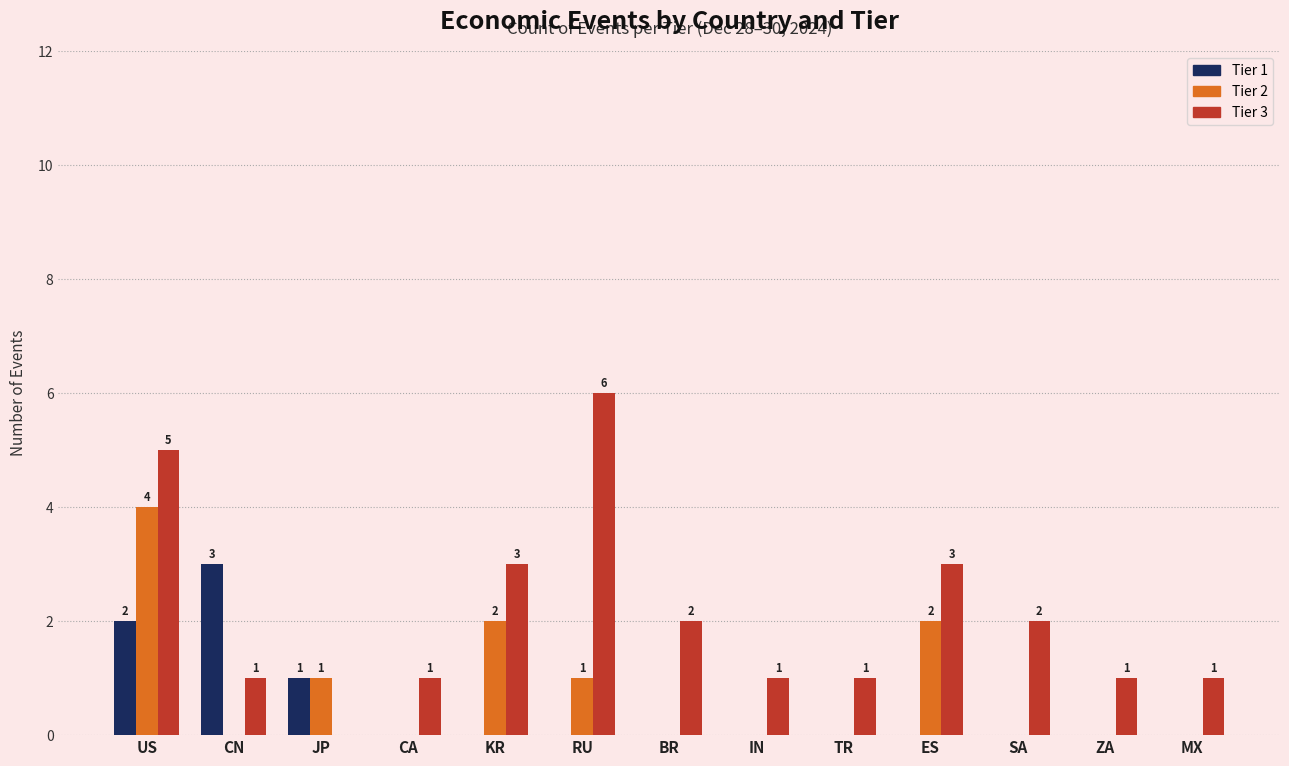

What is the sum of all Tier 3 values?

27